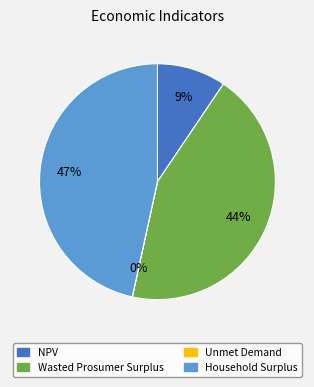

To the nearest percent, what is the average slice percentage?

25%